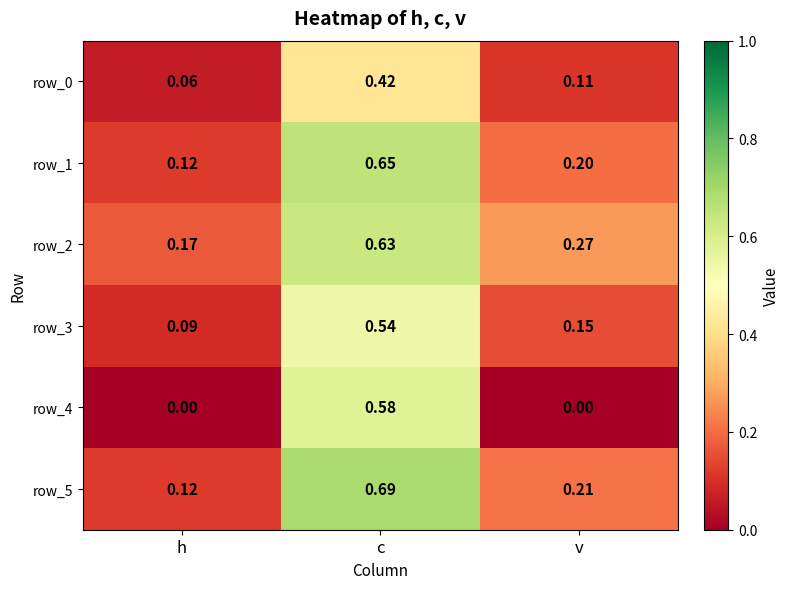

List the labels in order of row_3 value, largest first.

c, v, h